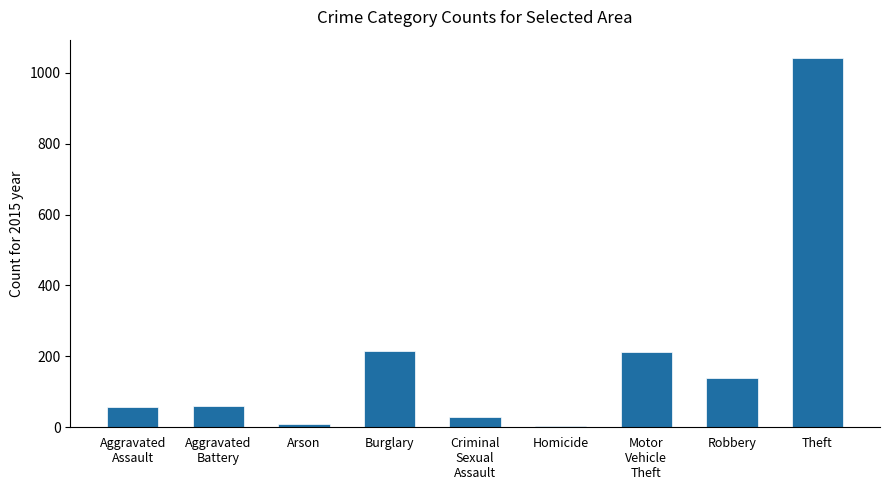

What is the smallest value displayed?

5